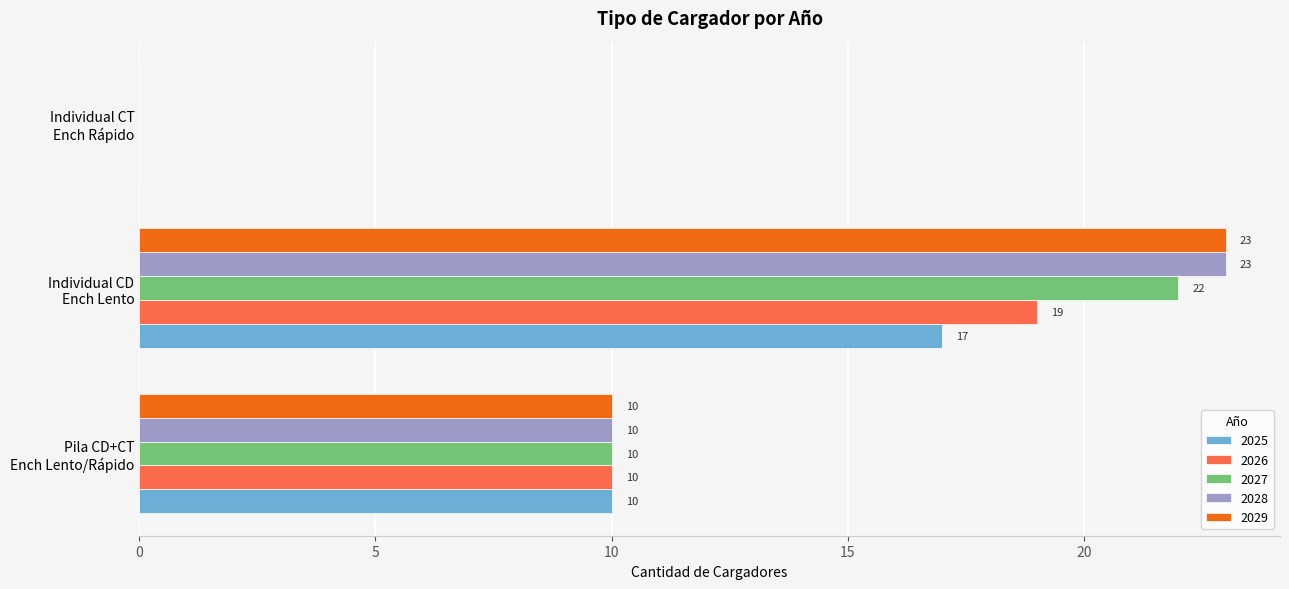

How many 2029 values are between 0 and 23?

3